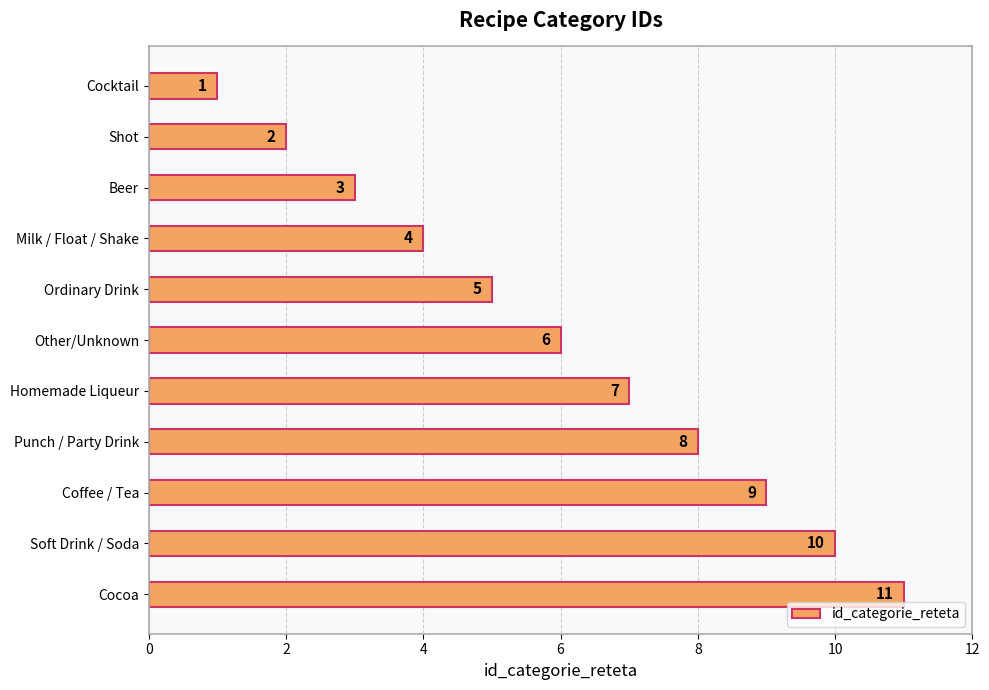

List the labels in order of value, smallest first.

Cocktail, Shot, Beer, Milk / Float / Shake, Ordinary Drink, Other/Unknown, Homemade Liqueur, Punch / Party Drink, Coffee / Tea, Soft Drink / Soda, Cocoa